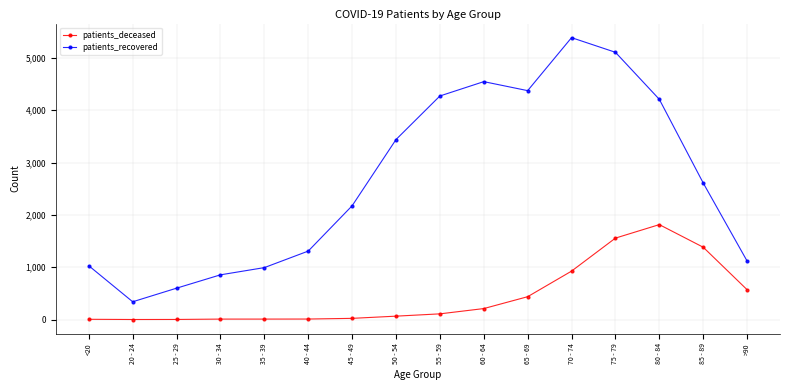

What is the average value of the patients_deceased series?

446